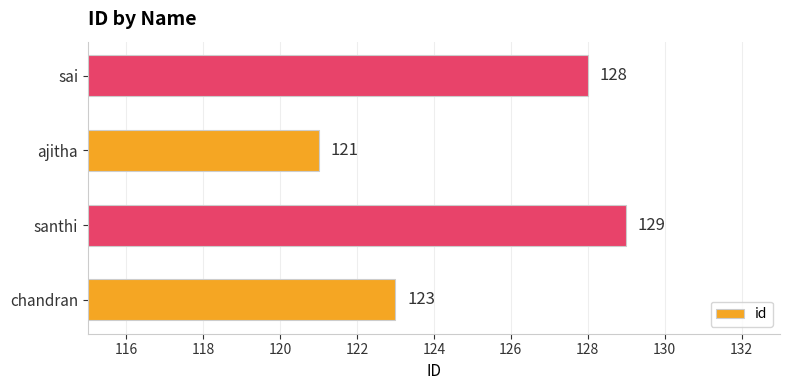

The chart shows a value of 166 at ajitha. True or false?

False